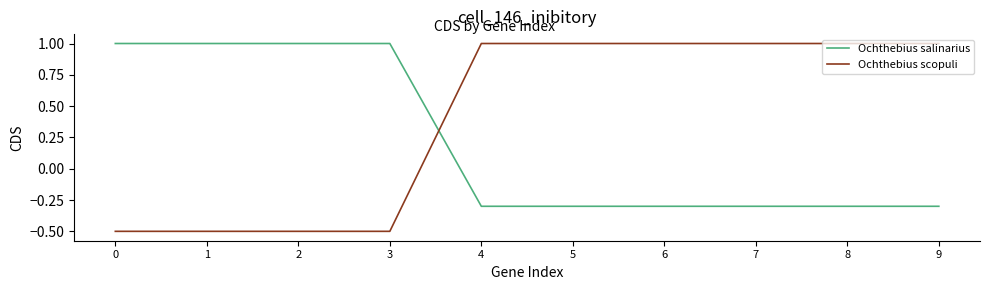

Between 2 and 8, which series saw the biggest shift?

Ochthebius scopuli